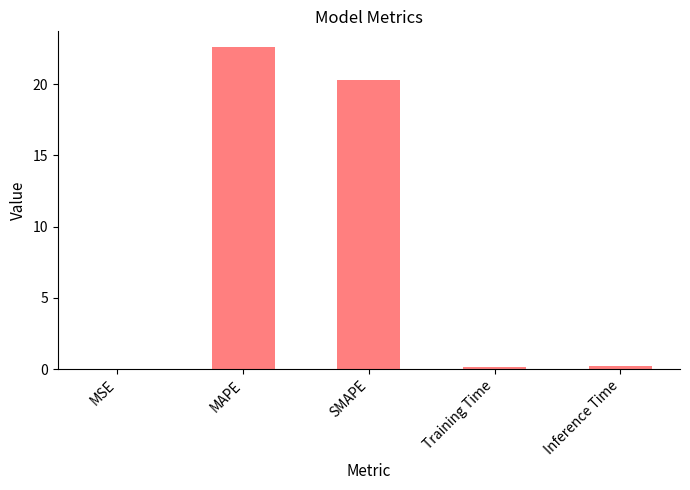

Which has a higher value, Training Time or SMAPE?

SMAPE